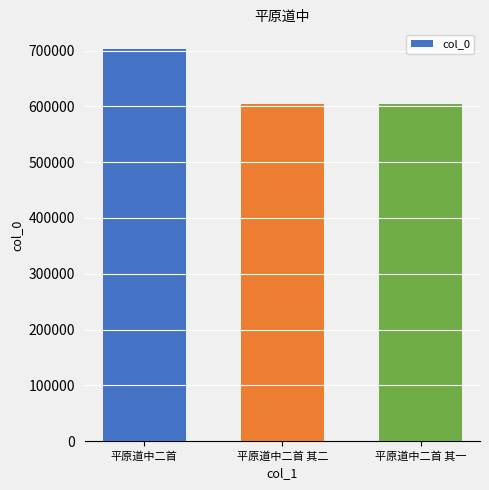

What is the greatest value displayed?

702891